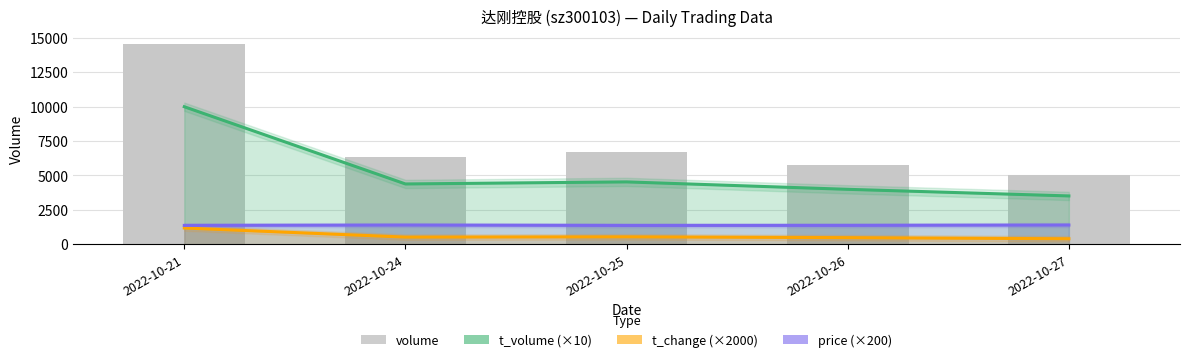

Between 2022-10-25 and 2022-10-27, which series saw the biggest shift?

volume